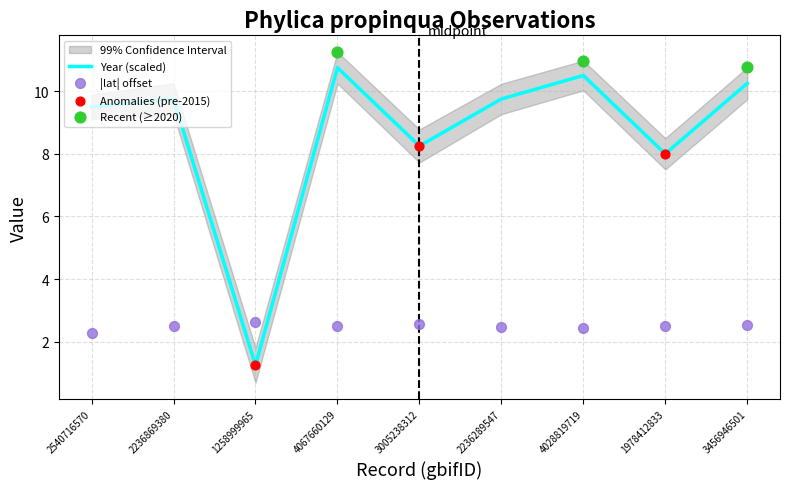

At how many categories does at least one series exceed 2?

9